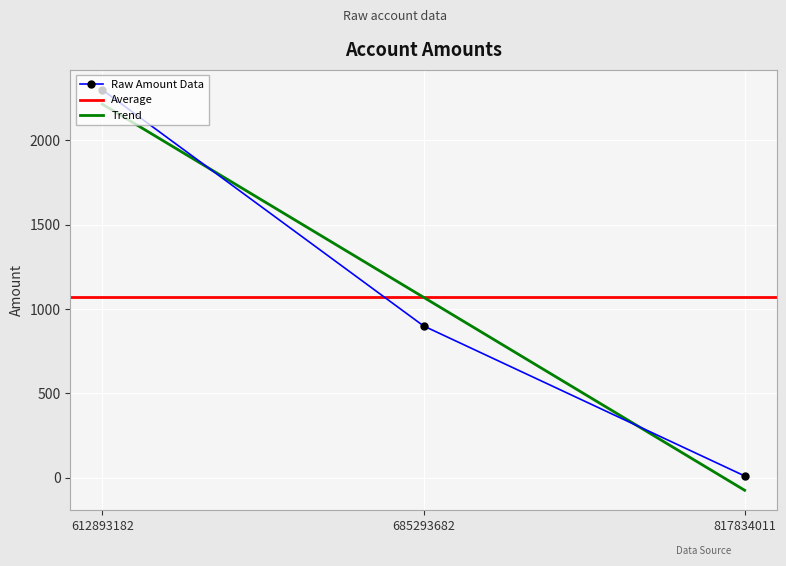

Where is the data nearest to the value 1155?

685293682